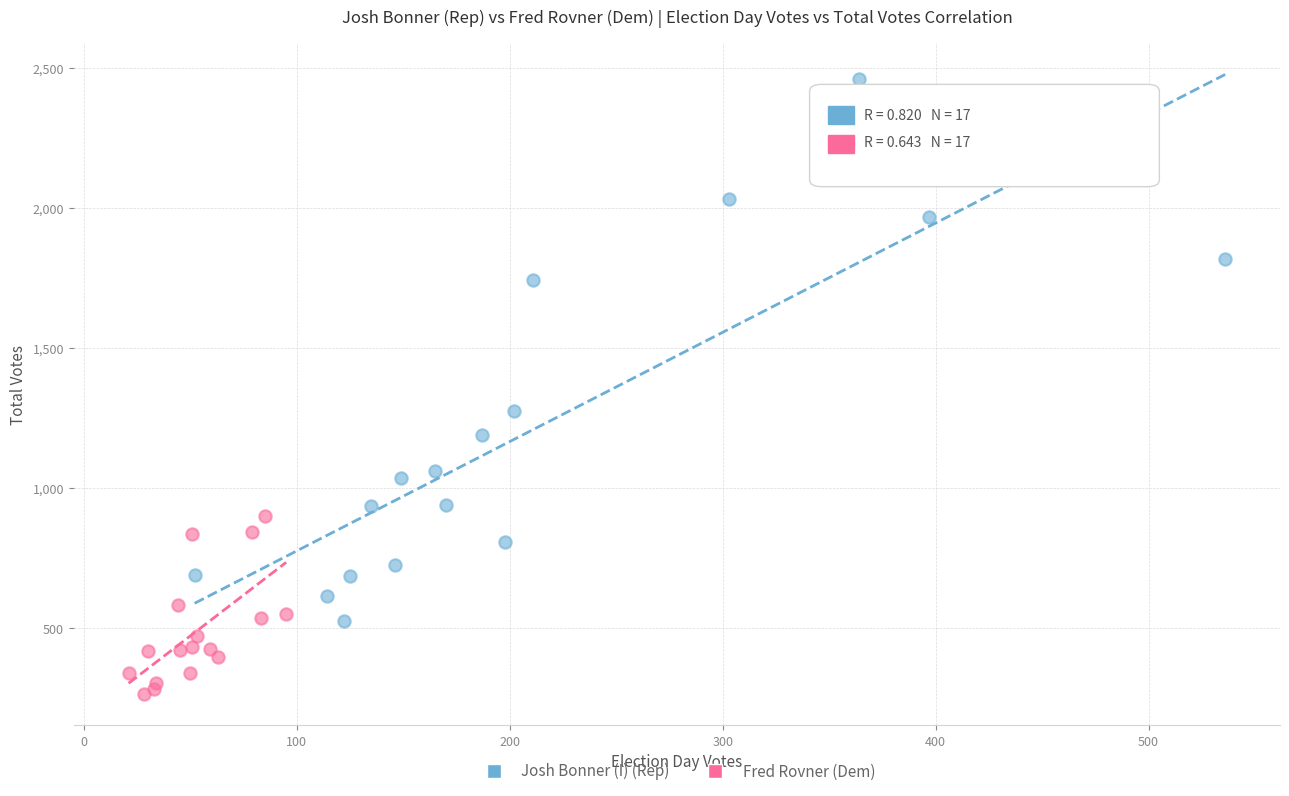

Which series reaches the maximum Y coordinate?

Josh Bonner (I) (Rep)